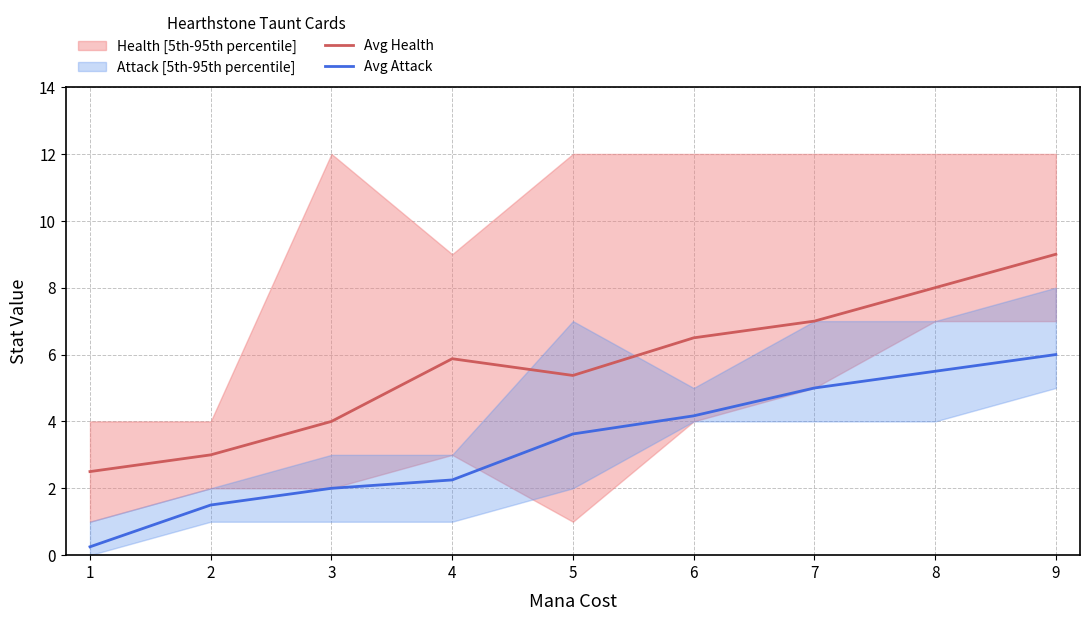

How many lines are shown in the chart?

2